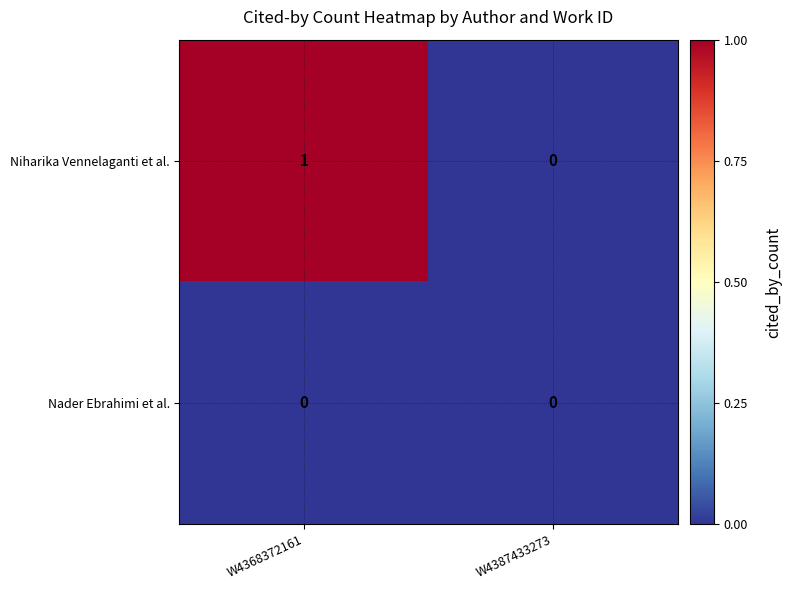

Which series has the largest total across all categories?

Niharika Vennelaganti et al.